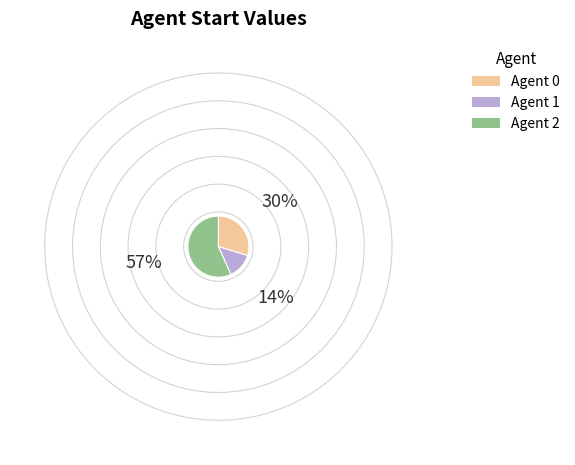

Do Agent 0 and Agent 2 together represent more than half of the pie?

Yes